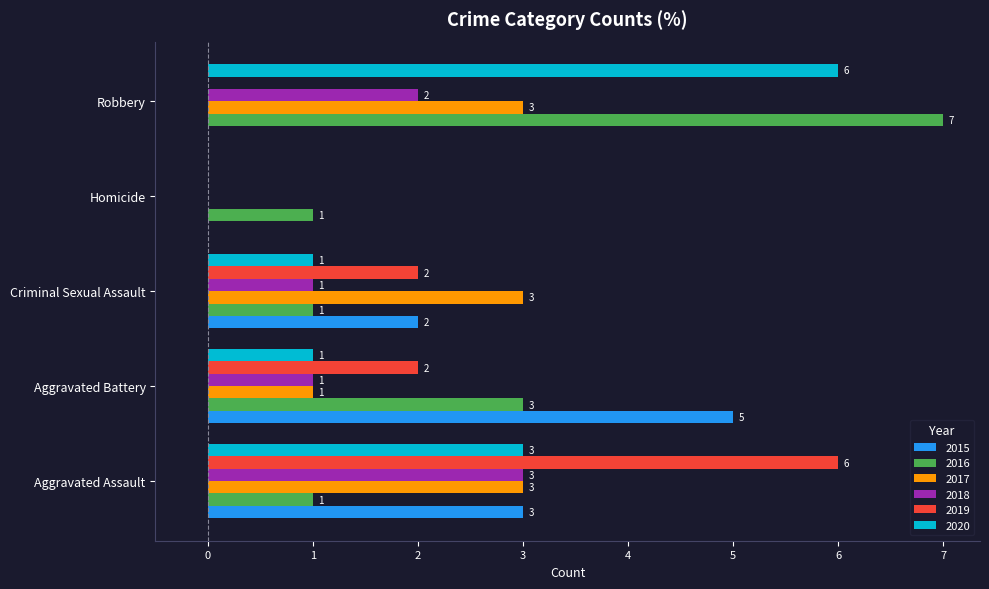

The value of 2020 at Aggravated Assault is 5. True or false?

False